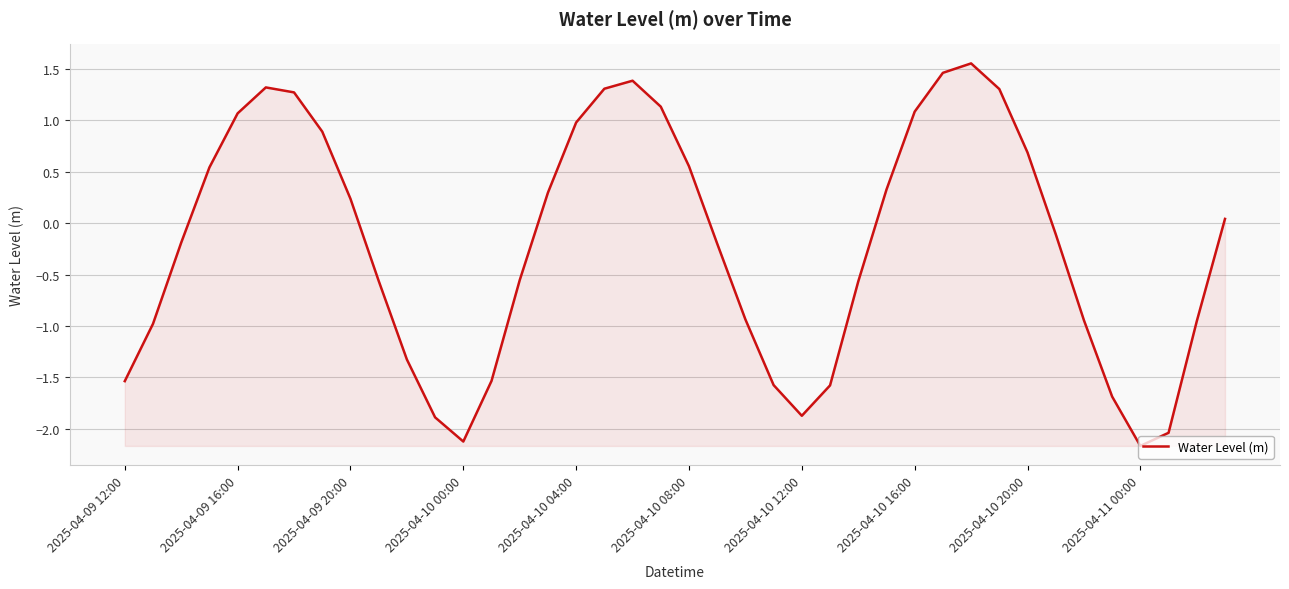

What is the minimum value shown in the chart?

-2.2